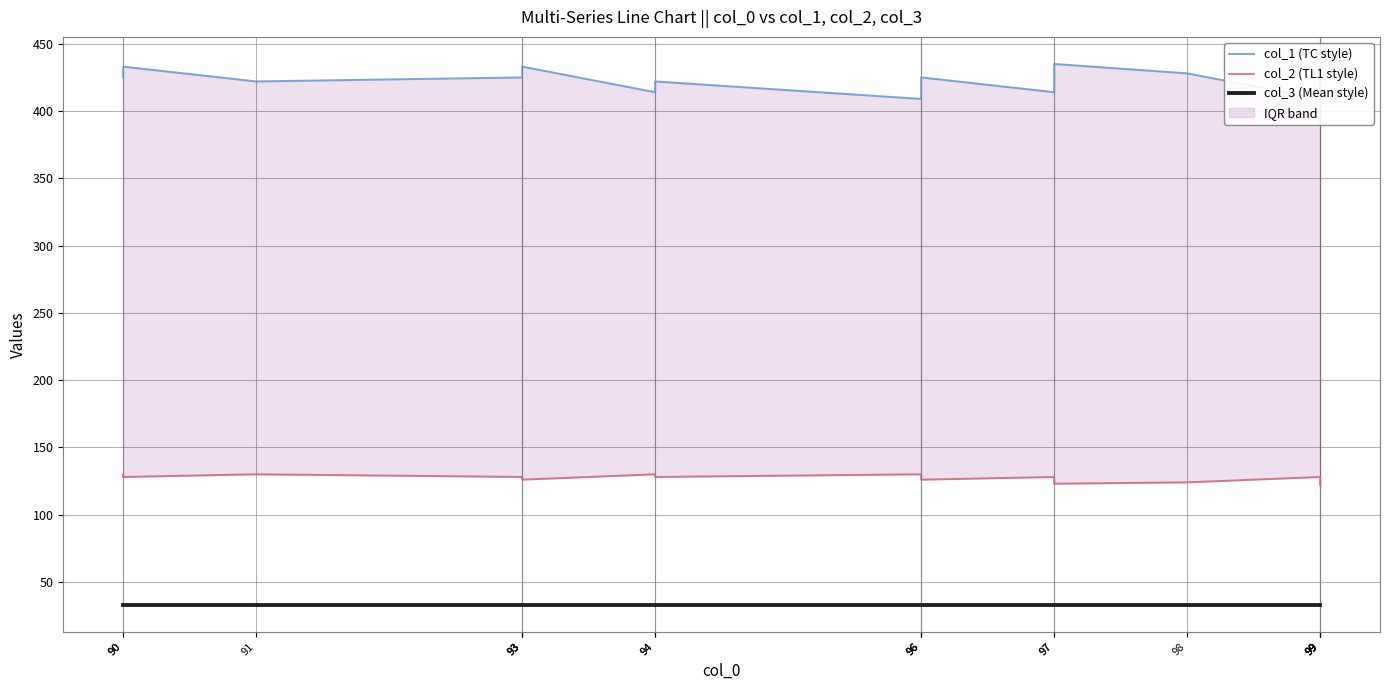

How many data points does each series have?

18